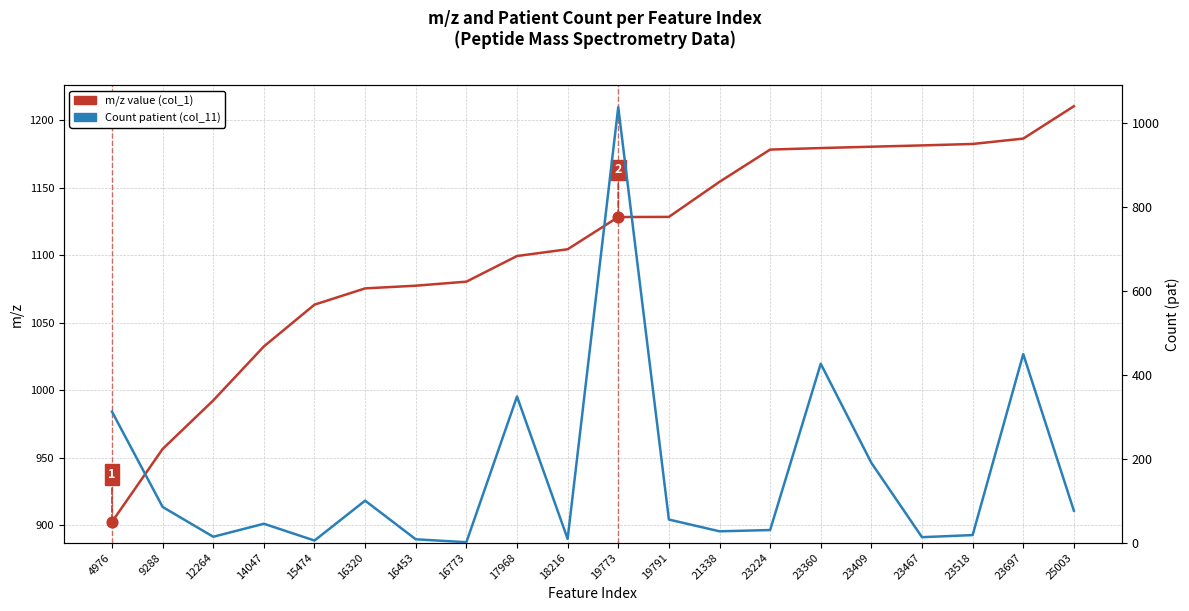

Which series reaches the maximum Y coordinate?

m/z value